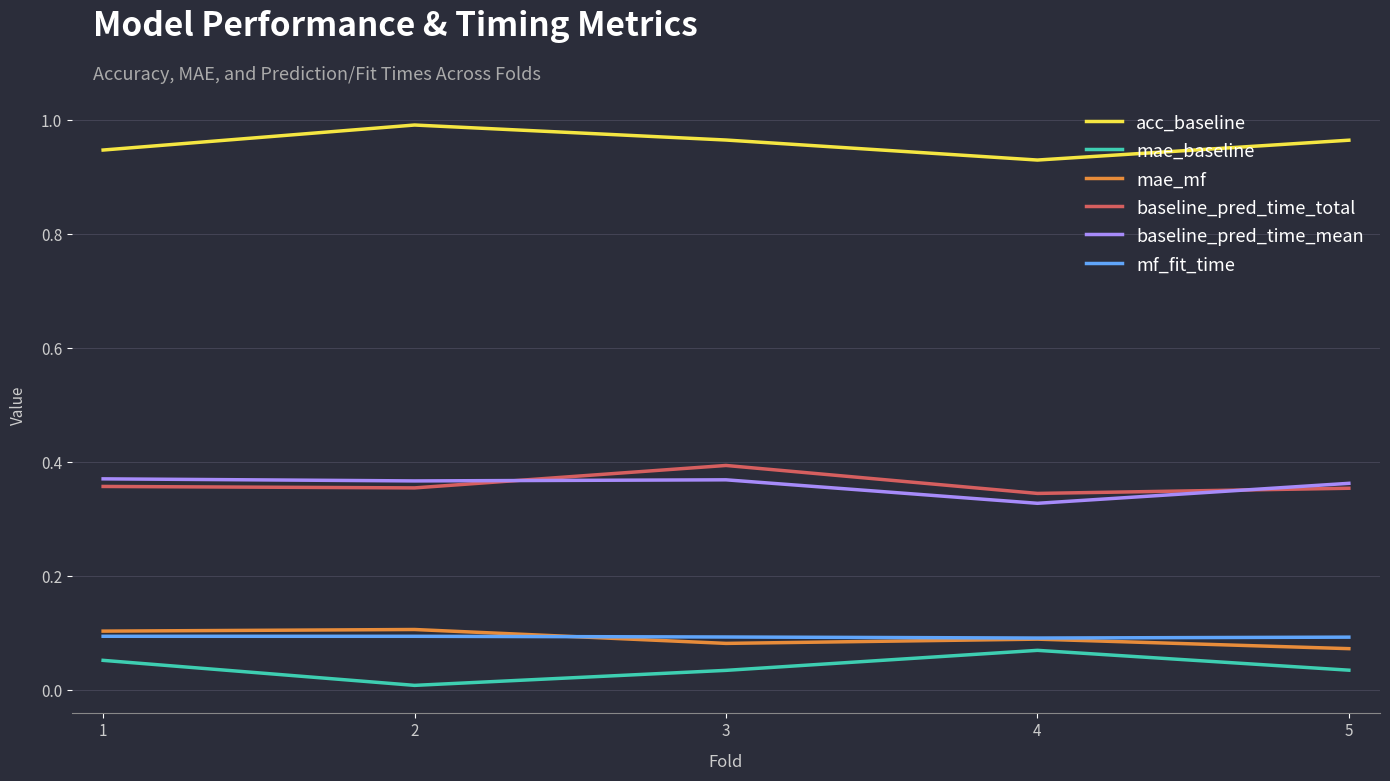

True or false: acc_baseline and mae_baseline cross at least once.

False